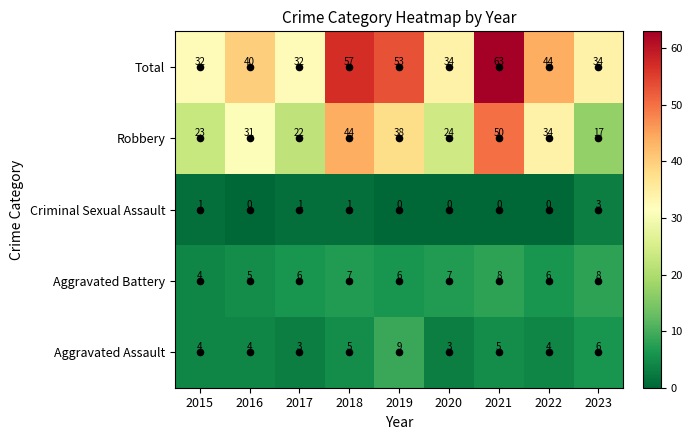

At which category does the chart reach its peak across all series?

2021